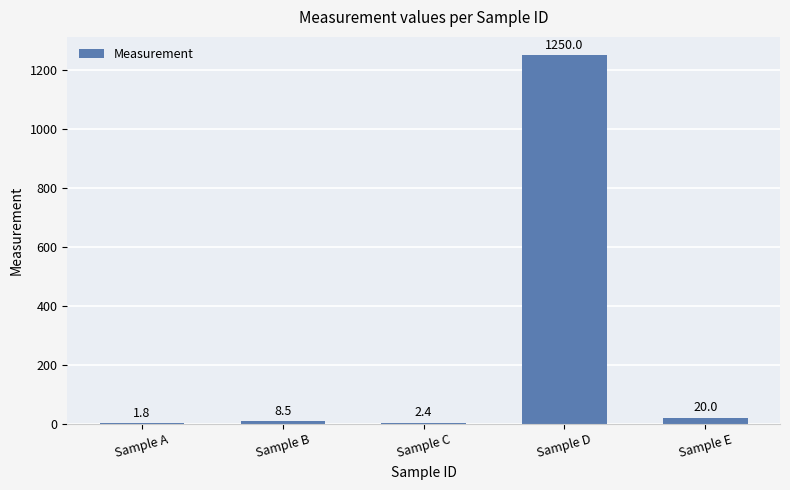

Approximately how many times larger is the value at Sample C compared to Sample A?

1.3